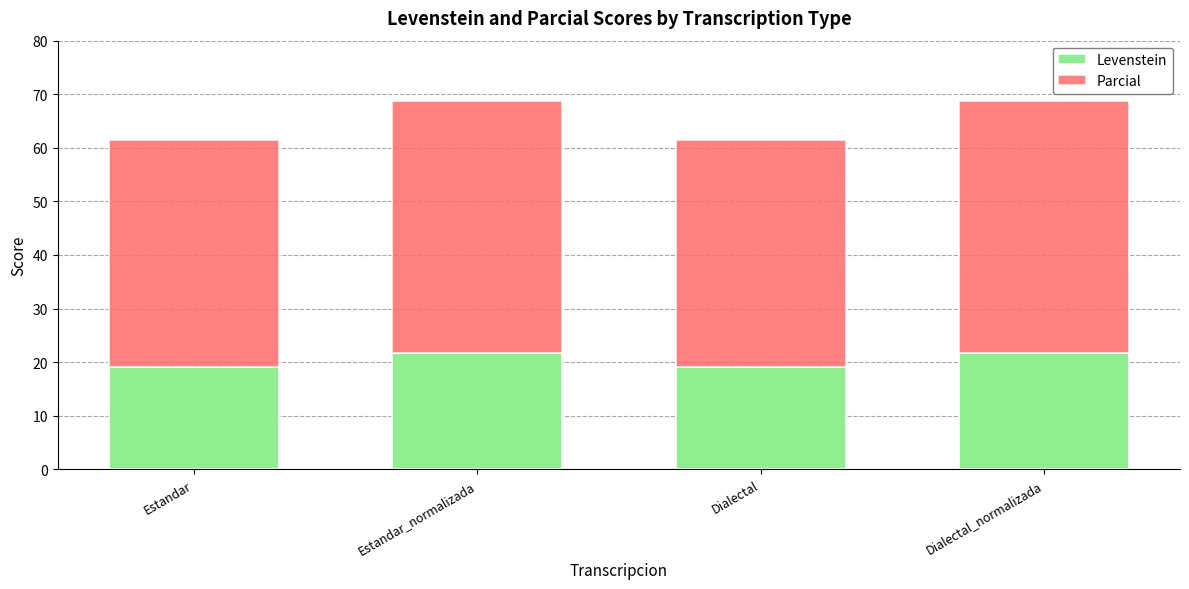

Reading left to right, transcribe the values for Levenstein.

Estandar=19.0	Estandar_normalizada=21.8	Dialectal=19.0	Dialectal_normalizada=21.8